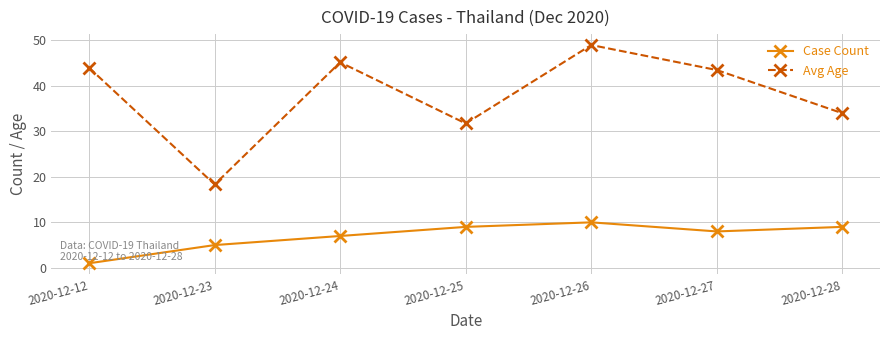

What is the total value across all series at 2020-12-24?

52.2